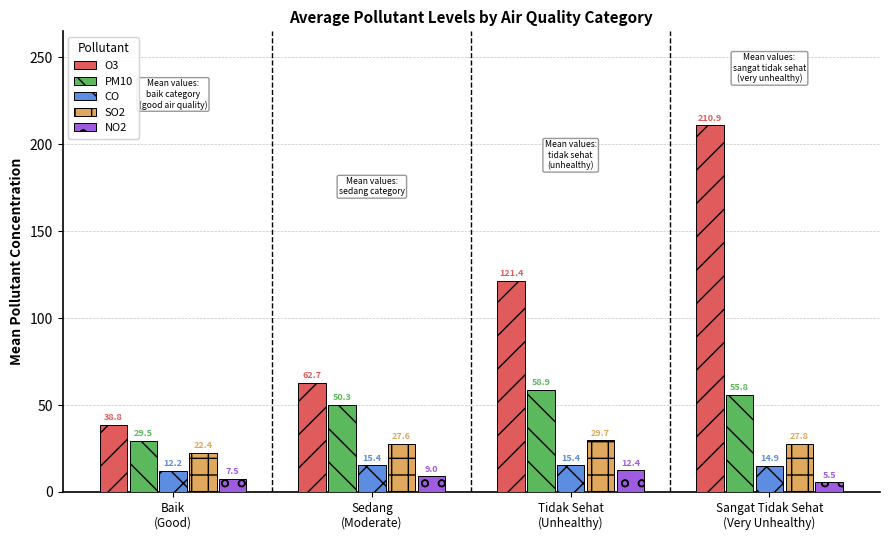

How many distinct data groups are displayed?

5